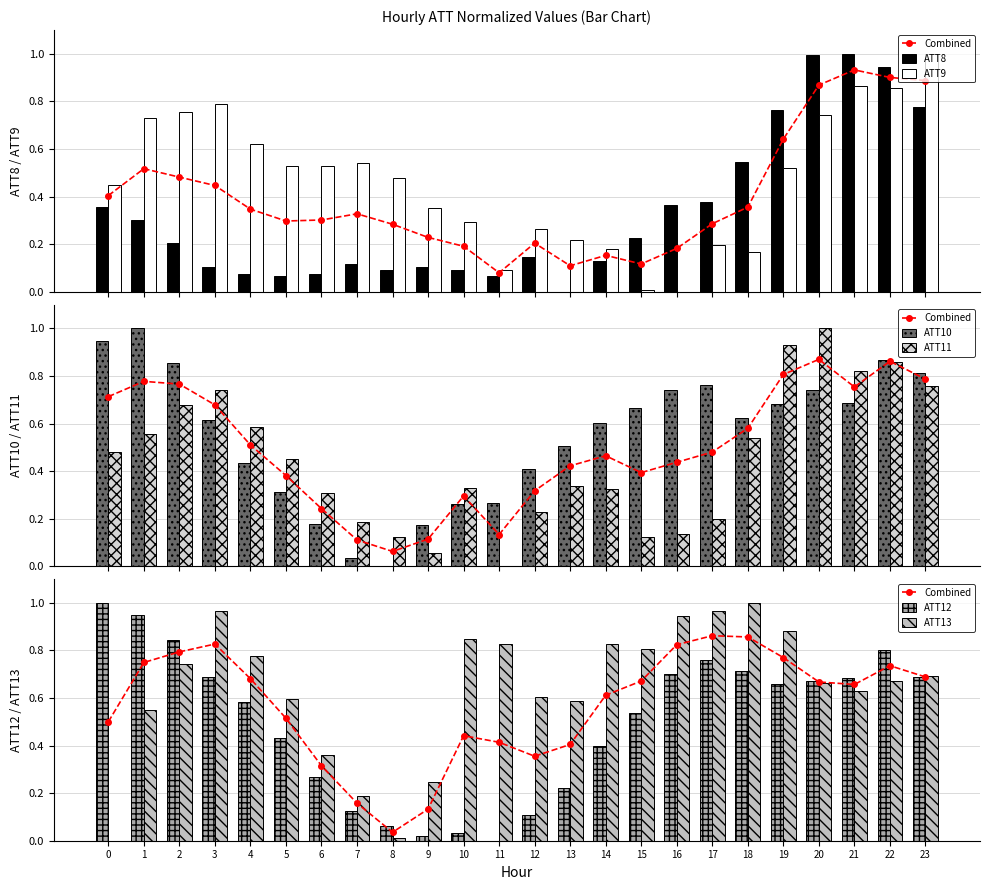

How many bars are there in each group?

6